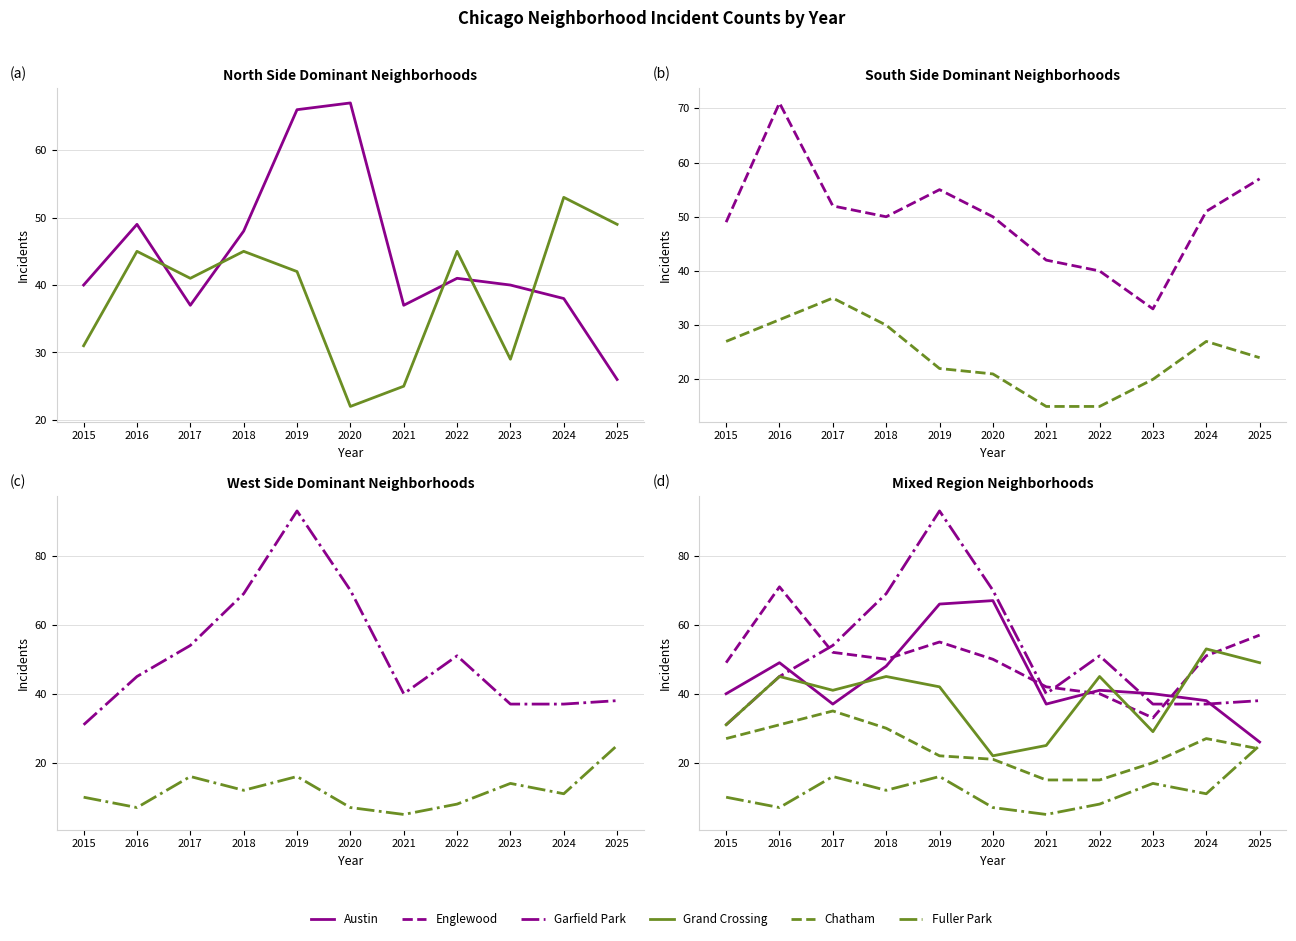

What is the spread (max minus min) of values at 2020?

63